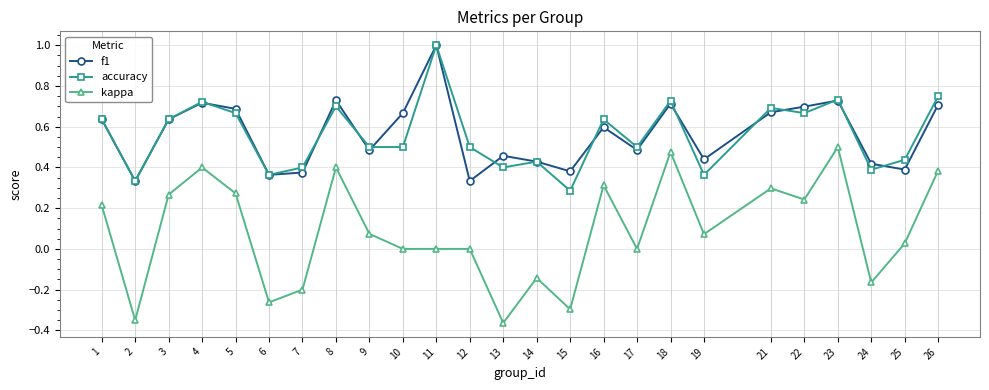

What is the total value across all series at 9?

1.1